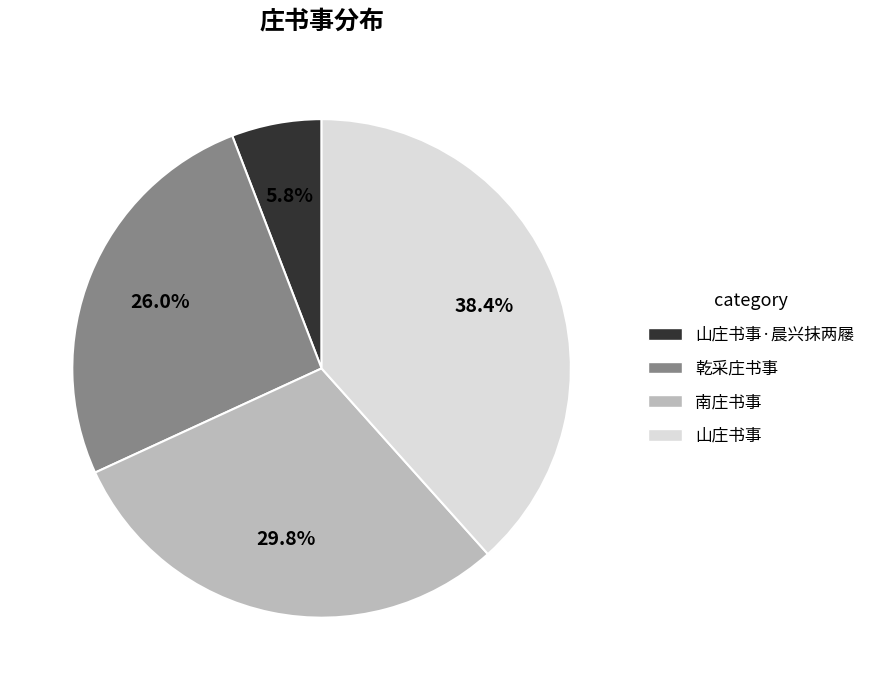

How much of the chart is everything except 南庄书事?

70.2%